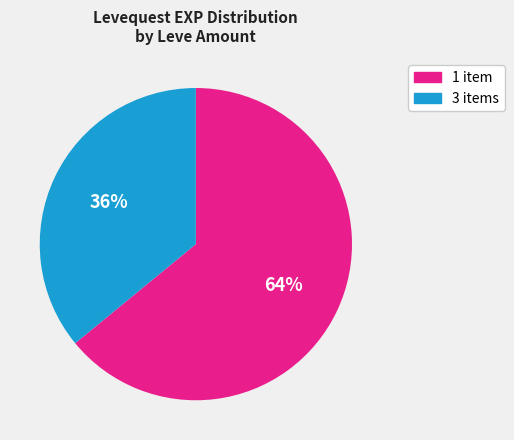

Does any single category account for the majority?

Yes